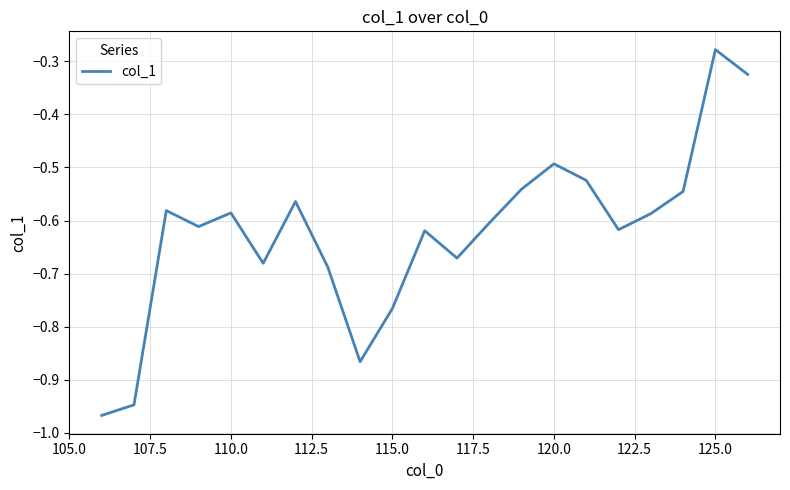

Reading left to right, list all the values displayed in this chart.

-1.0	-0.9	-0.6	-0.6	-0.6	-0.7	-0.6	-0.7	-0.9	-0.8	-0.6	-0.7	-0.6	-0.5	-0.5	-0.5	-0.6	-0.6	-0.5	-0.3	-0.3